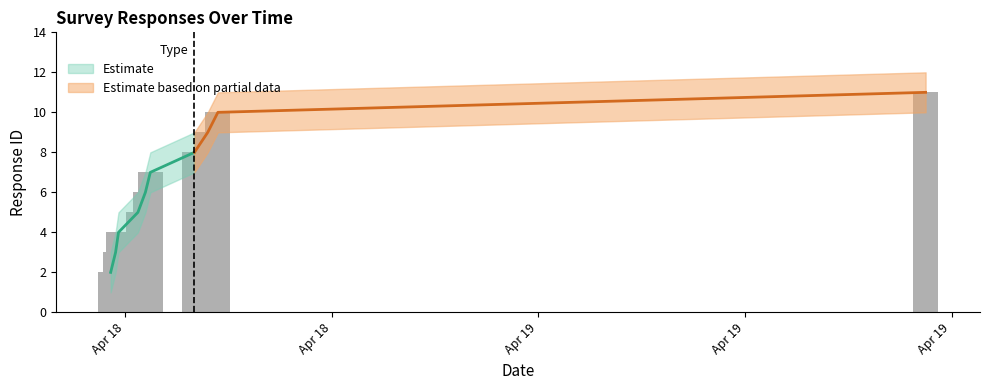

What is the value of the ID_upper bar at the 7th from the left?

9